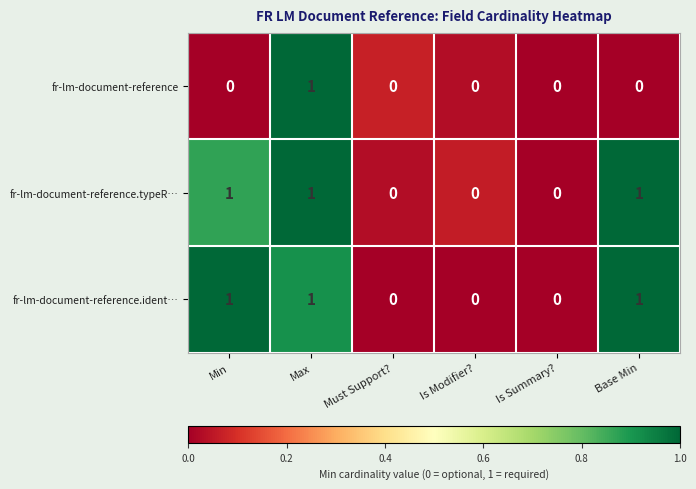

Is the value of fr-lm-document-reference.ident… at Max greater than the value of fr-lm-document-reference at Must Support??

Yes